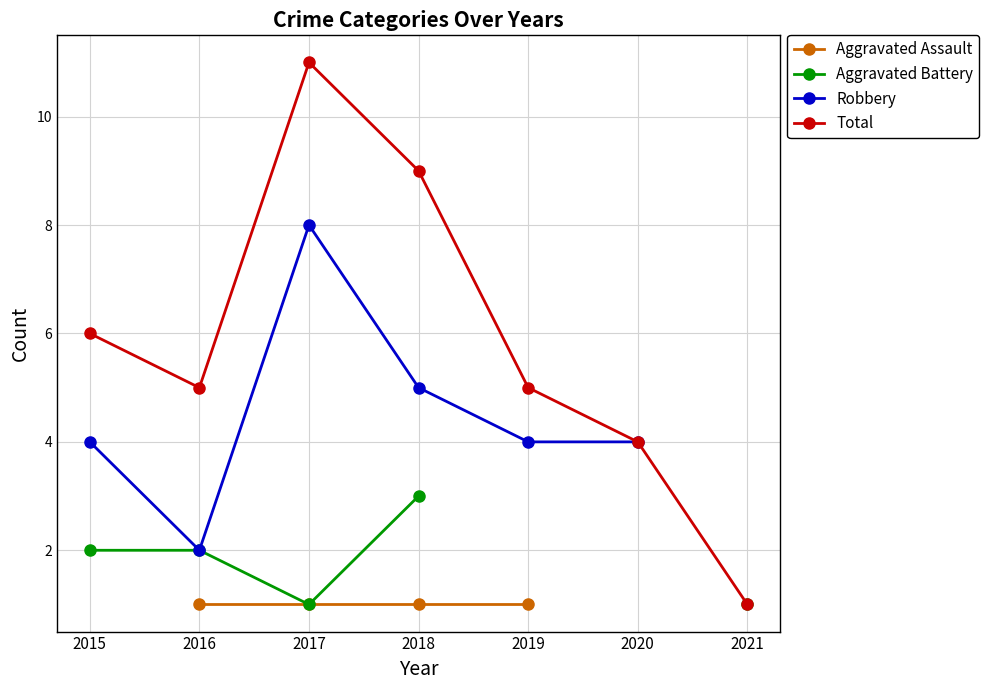

What is the approximate value of Total at 2017?

11